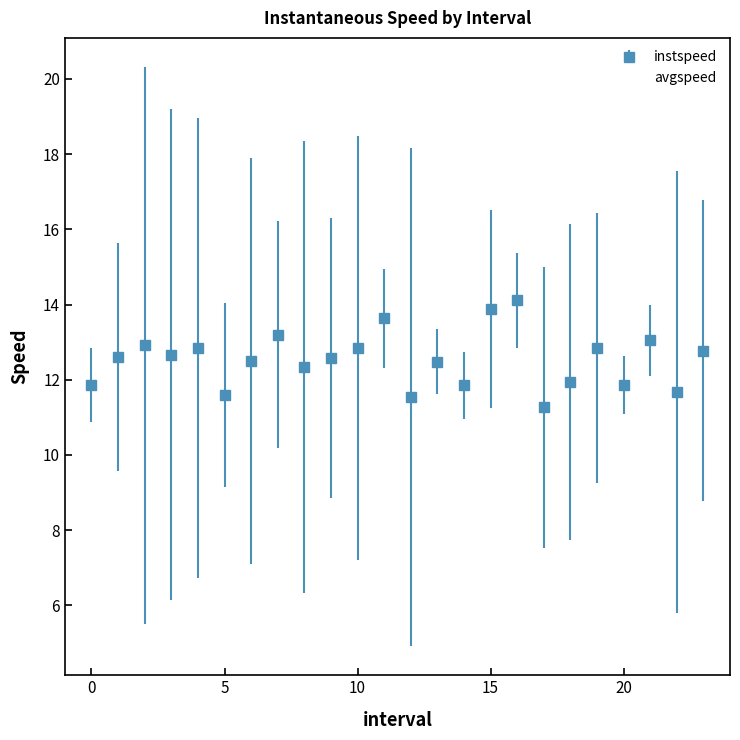

Which series has the largest total across all categories?

instspeed